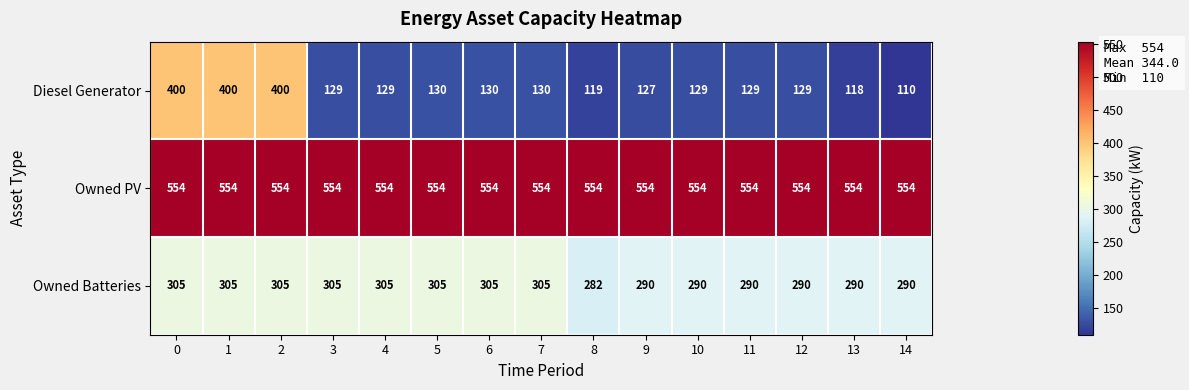

Which series has the largest range (max minus min)?

Diesel Generator